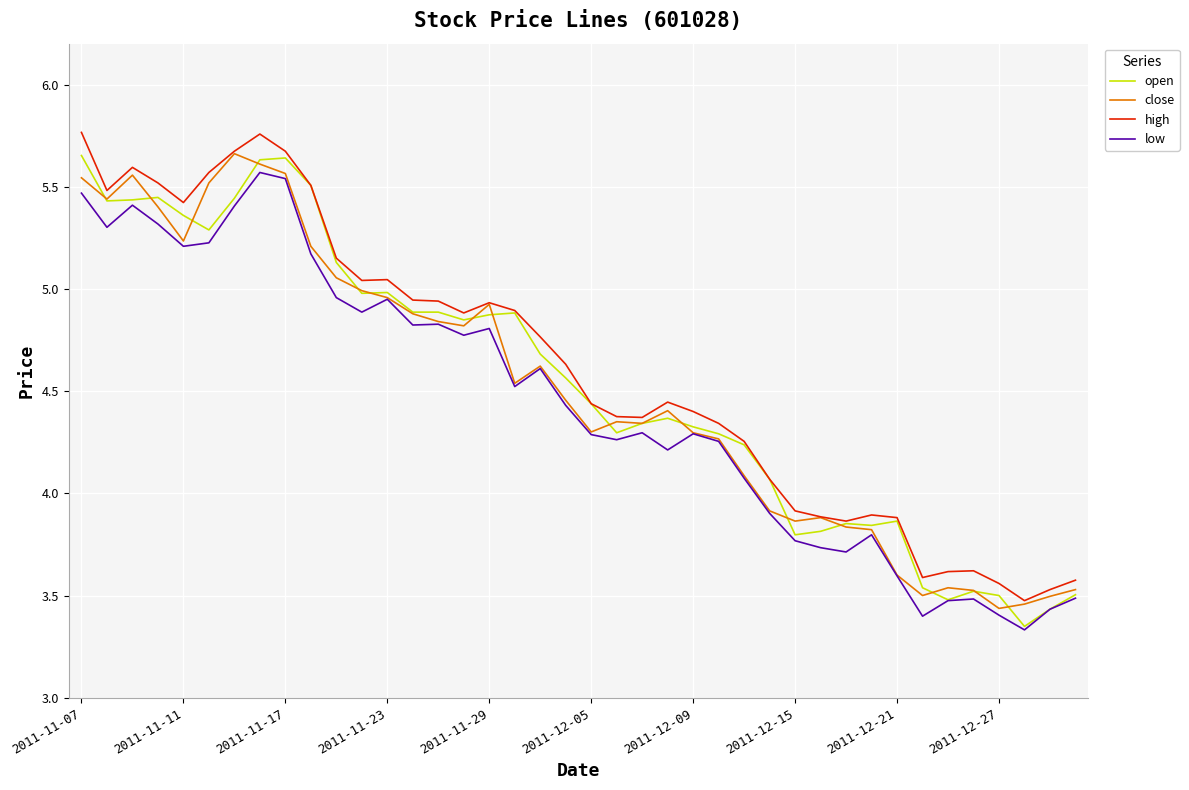

Count the number of data series in this chart.

4